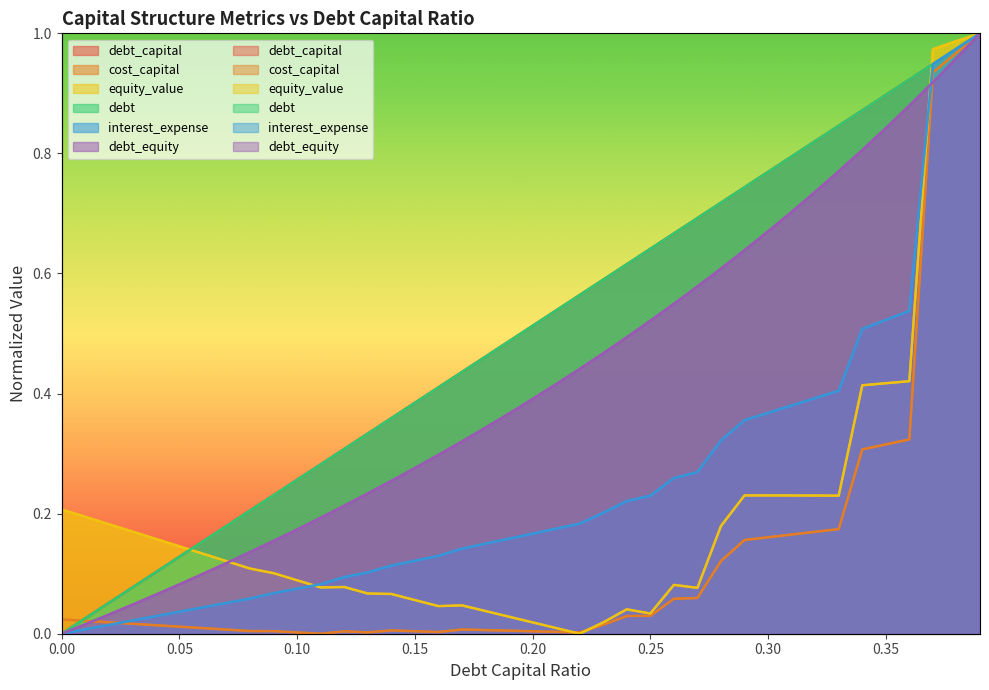

What is the value of the interest_expense point at the 32nd from the left?

0.4